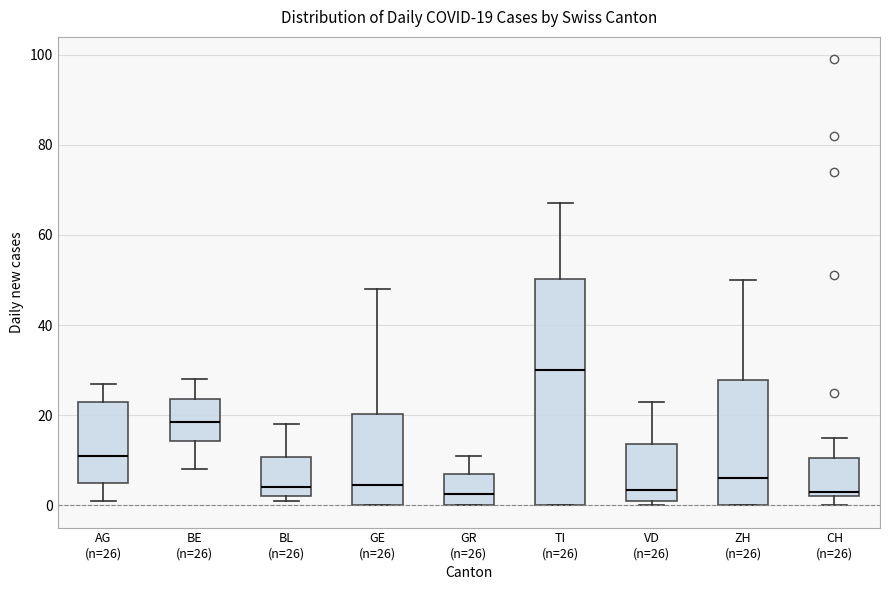

Comparing the boxes themselves (not the whiskers), which one is the tallest?

TI (n=26)